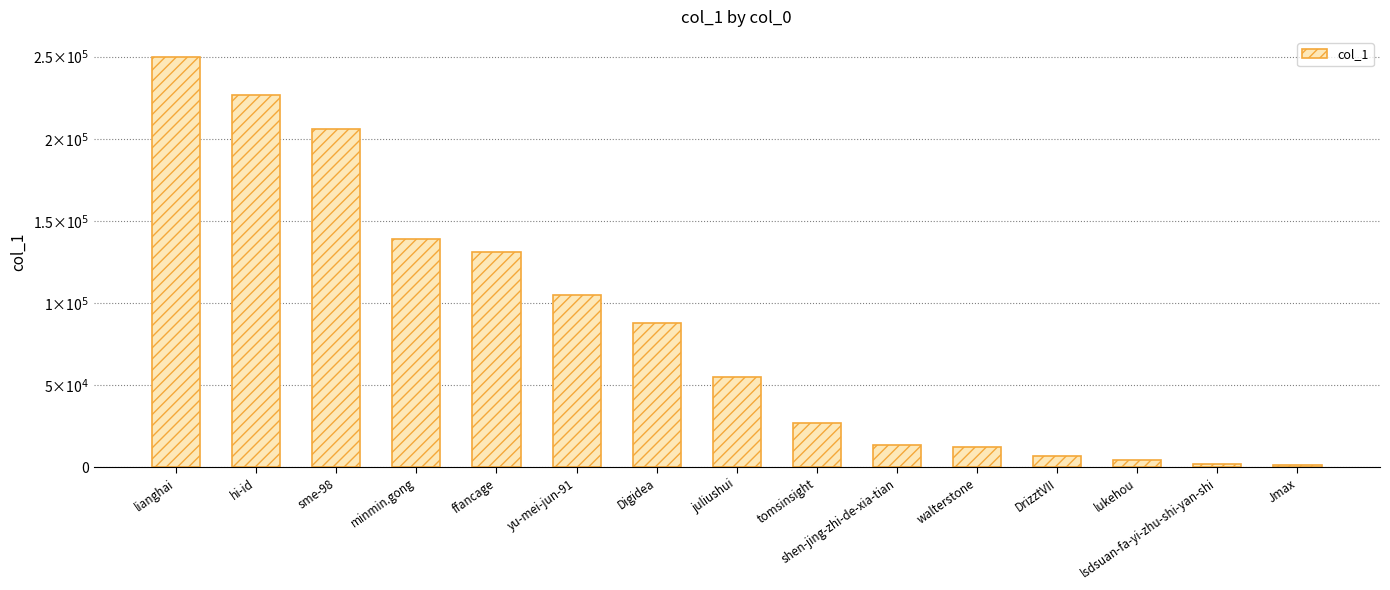

List the labels in order of value, smallest first.

Jmax, lsdsuan-fa-yi-zhu-shi-yan-shi, lukehou, DrizztVII, walterstone, shen-jing-zhi-de-xia-tian, tomsinsight, juliushui, Digidea, yu-mei-jun-91, ffancage, minmin.gong, sme-98, hi-id, lianghai